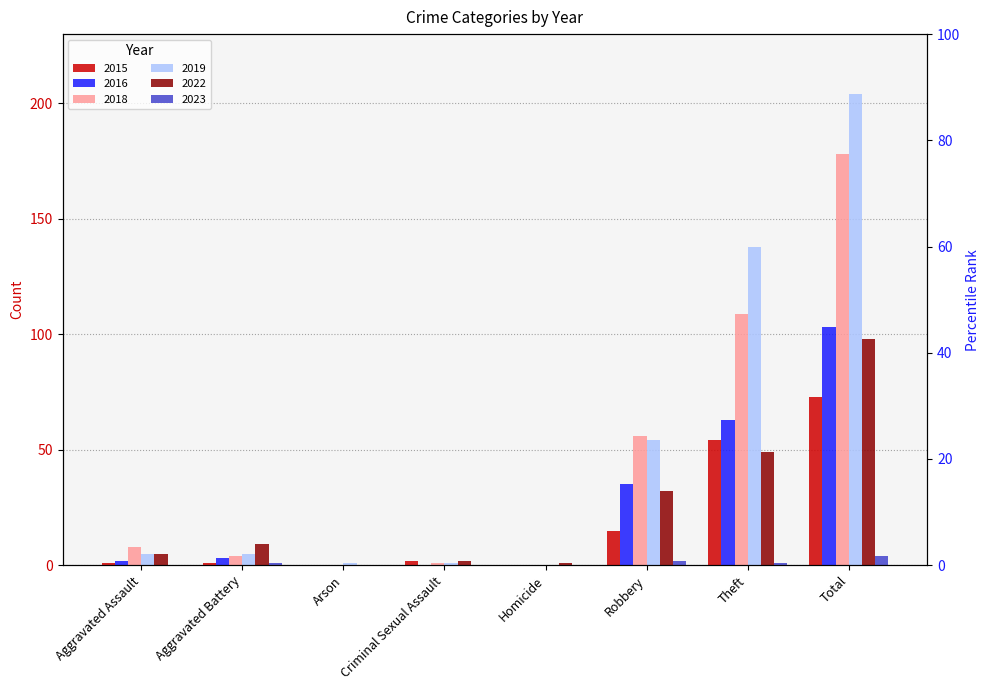

True or false: 2019 has a value of 2 at Criminal Sexual Assault.

False